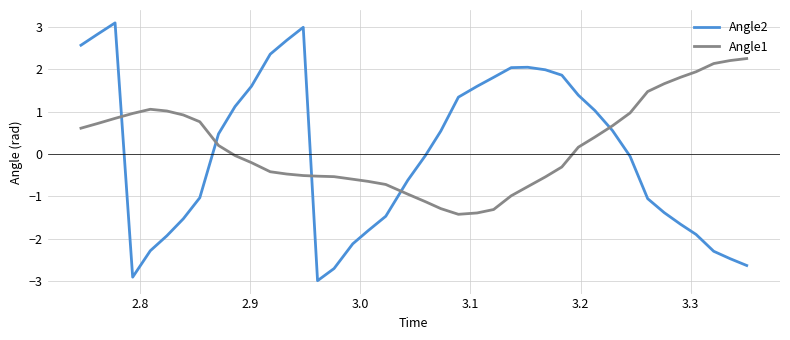

How many categories are shown in the chart?

40